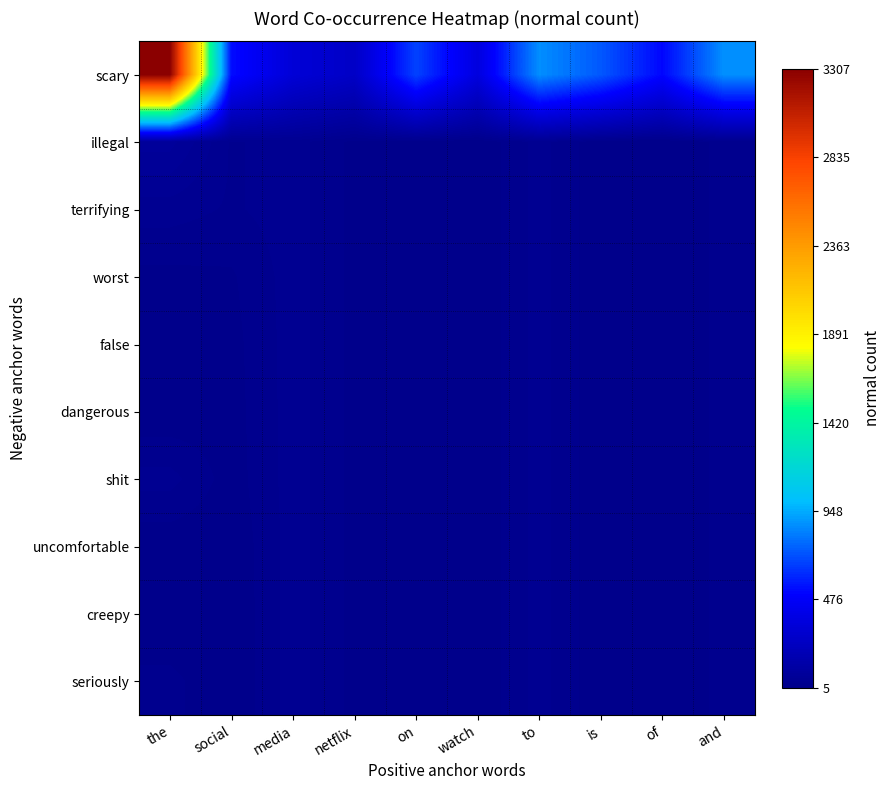

Reading left to right, what are all the values shown in this chart?

scary: the=3307	social=537	media=336	netflix=265	on=678	watch=369	to=873	is=732	of=516	and=878
illegal: the=75	social=29	media=37	netflix=14	on=11	watch=7	to=36	is=8	of=5	and=22
terrifying: the=37	social=29	media=37	netflix=14	on=11	watch=7	to=36	is=8	of=5	and=22
worst: the=14	social=16	media=37	netflix=14	on=11	watch=7	to=36	is=8	of=5	and=22
false: the=11	social=13	media=37	netflix=14	on=11	watch=7	to=36	is=8	of=5	and=22
dangerous: the=7	social=12	media=37	netflix=14	on=11	watch=7	to=36	is=8	of=5	and=22
shit: the=36	social=11	media=37	netflix=14	on=11	watch=7	to=36	is=8	of=5	and=22
uncomfortable: the=8	social=7	media=37	netflix=14	on=11	watch=7	to=36	is=8	of=5	and=22
creepy: the=5	social=6	media=37	netflix=14	on=11	watch=7	to=36	is=8	of=5	and=22
seriously: the=22	social=6	media=37	netflix=14	on=11	watch=7	to=36	is=8	of=5	and=22